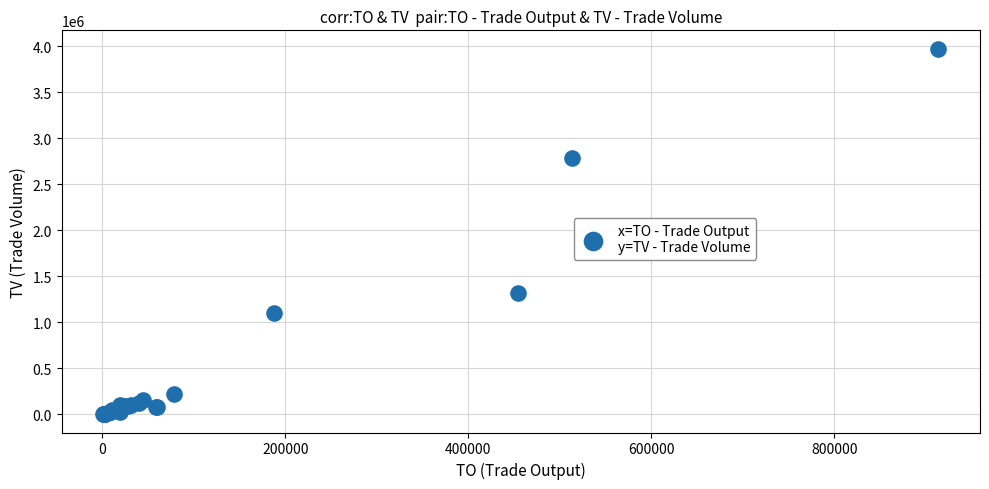

What Y value in the scatter plot is closest to 1988000?

1315000